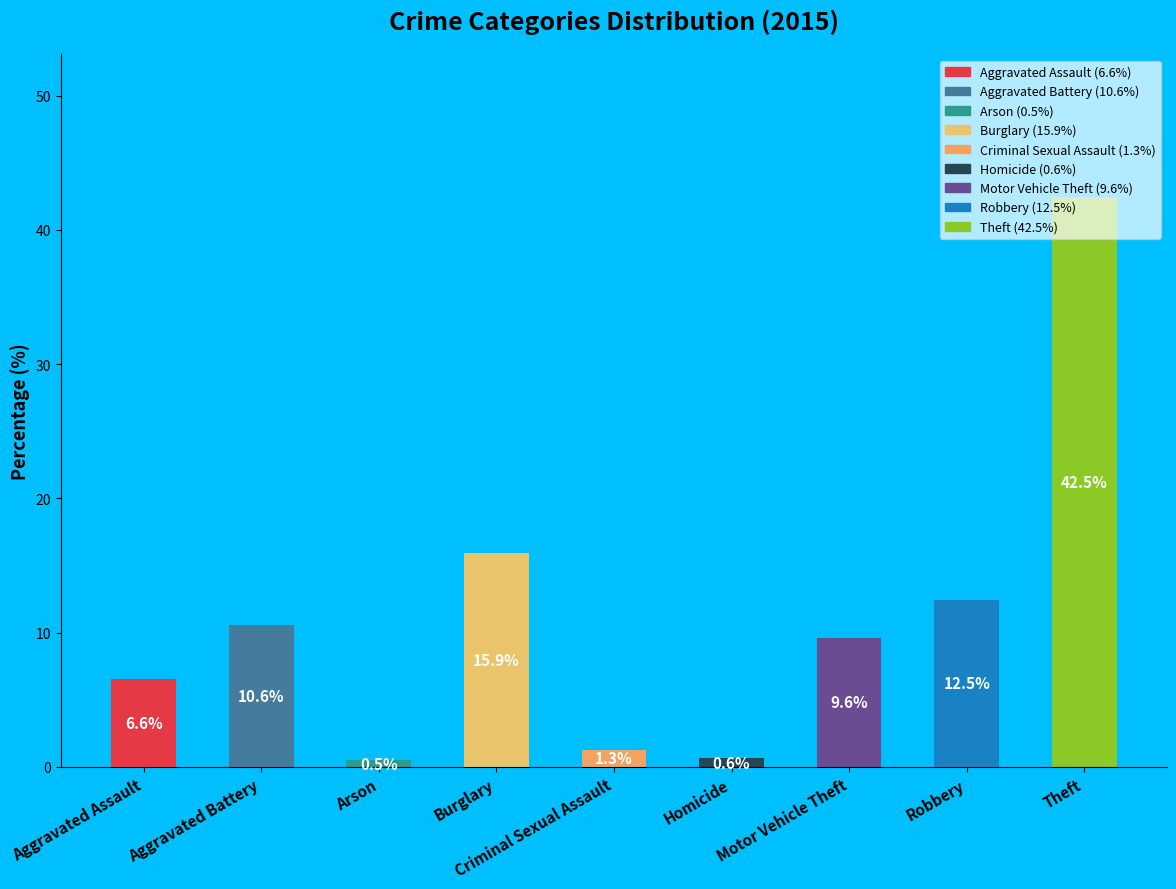

What is the difference between the maximum and minimum values?

42.0